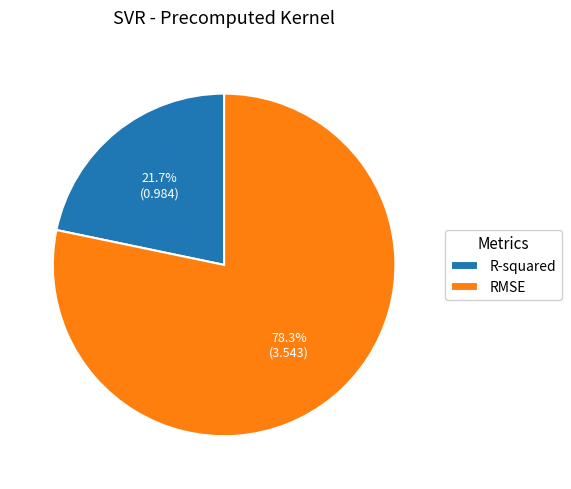

The RMSE slice represents 78% of the pie. True or false?

True